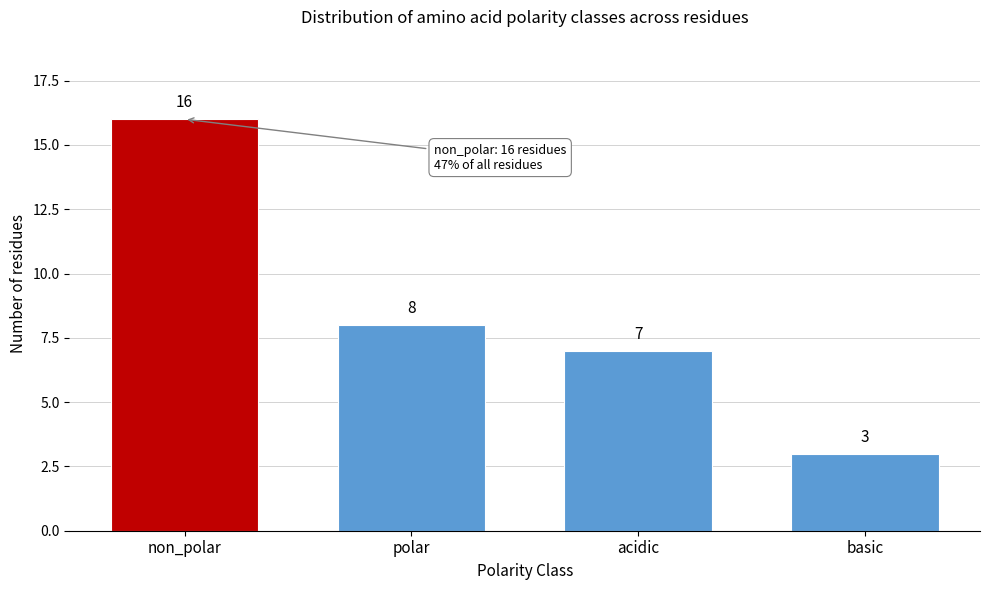

Reading left to right, list all the values displayed in this chart.

16	8	7	3